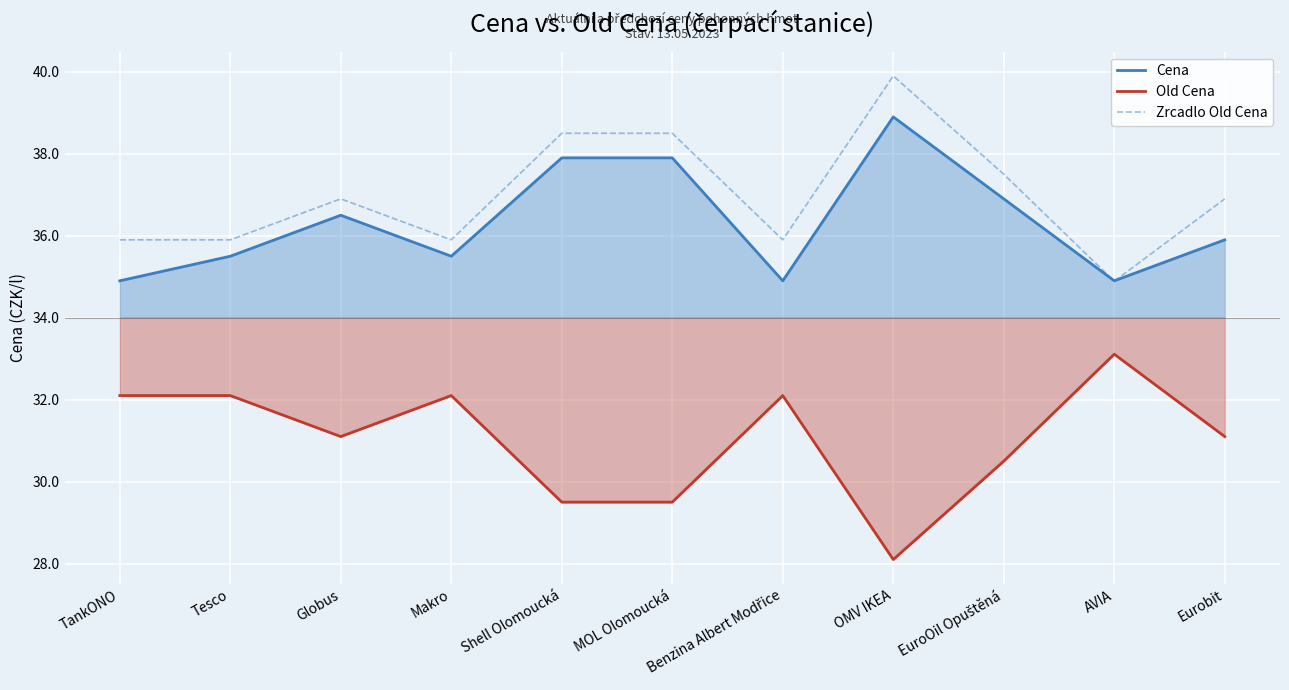

How many lines are shown in the chart?

3